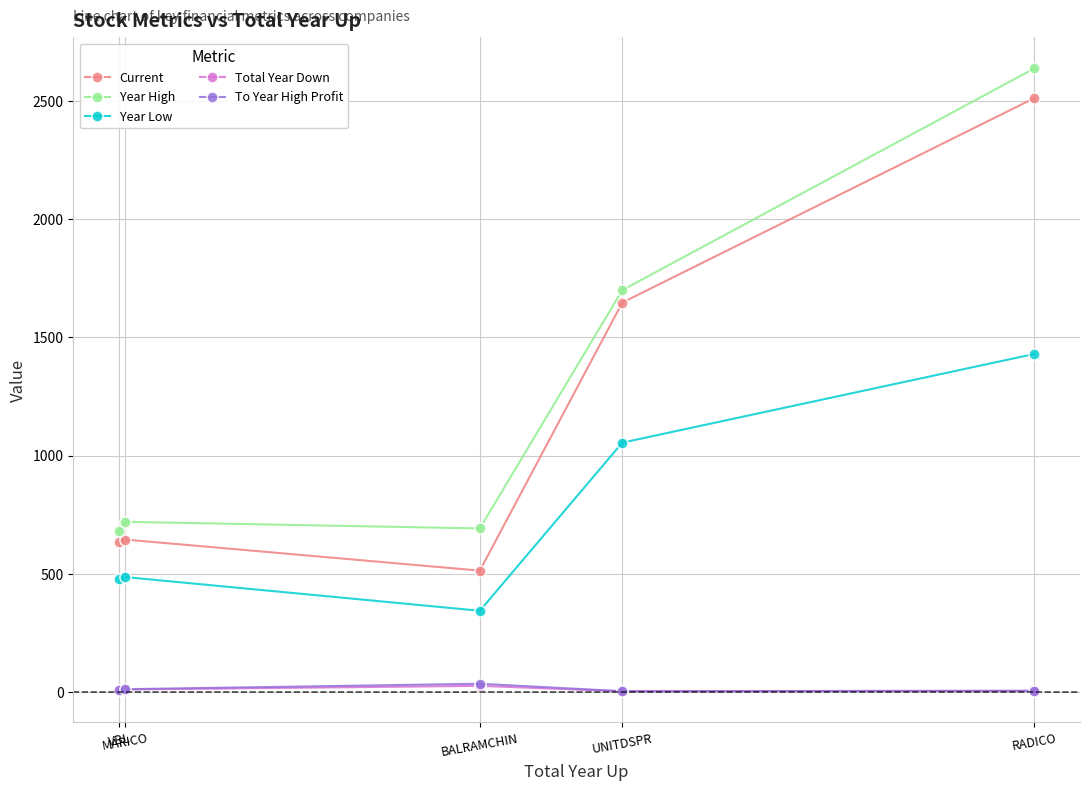

What is the greatest value displayed?

2637.7